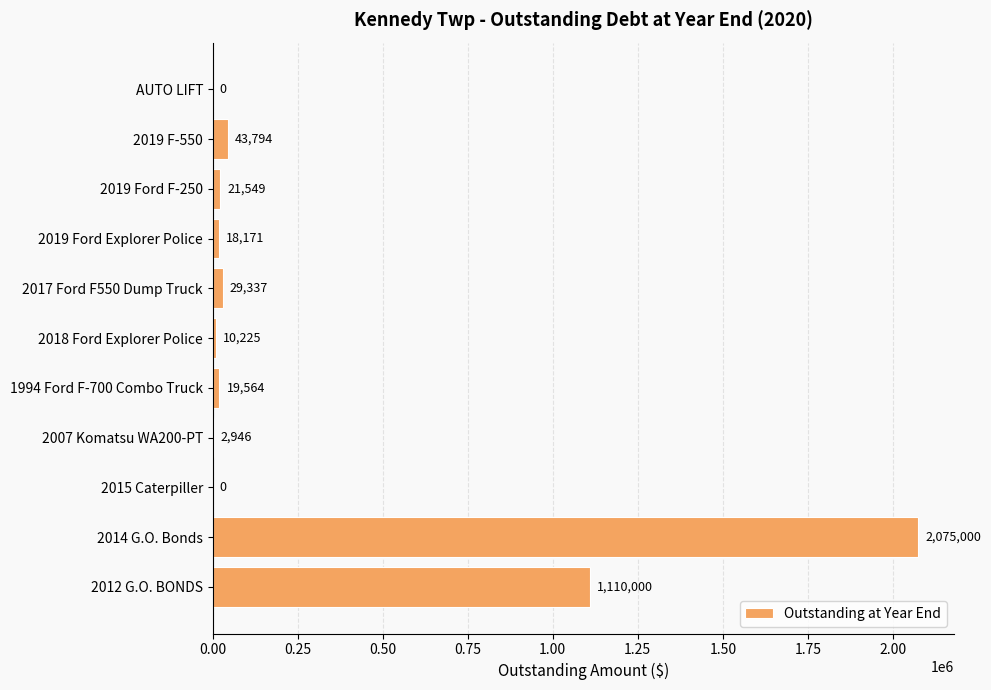

What is the sum of all values?

3330586